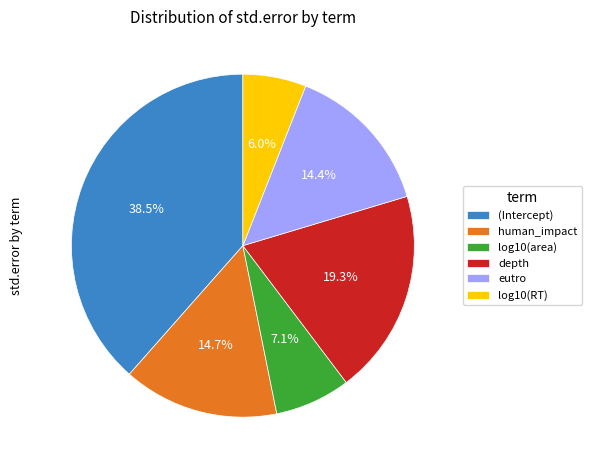

Which category has the smallest portion of the pie?

log10(RT)